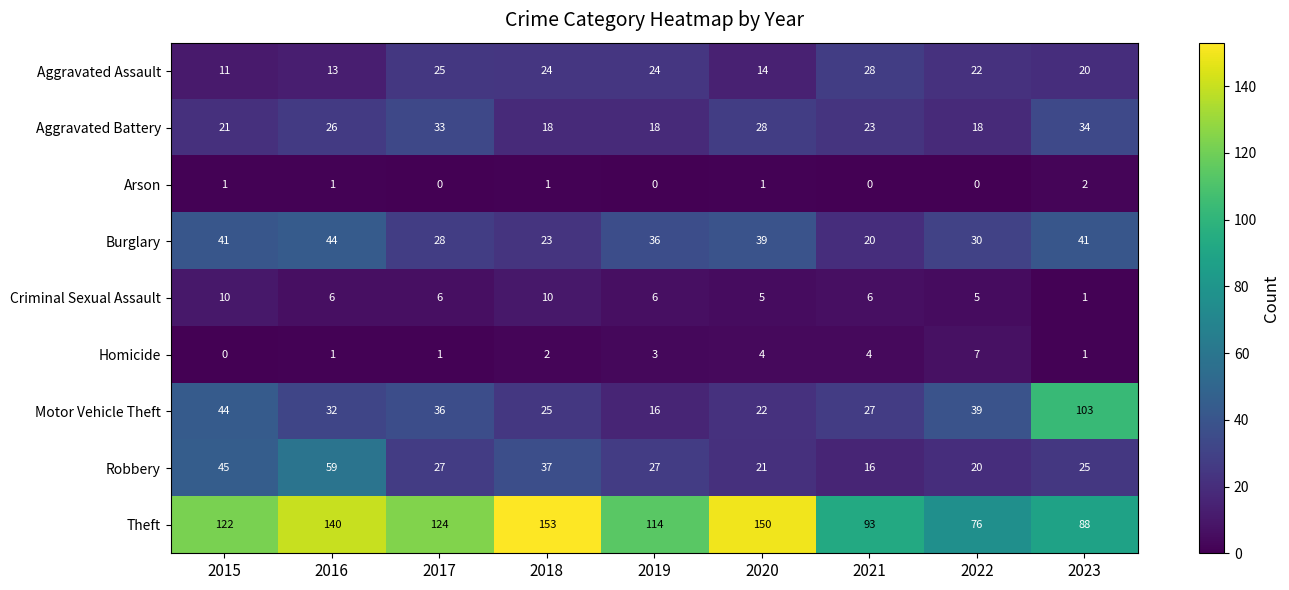

What is the difference between the second highest and second lowest values in the Homicide series?

3